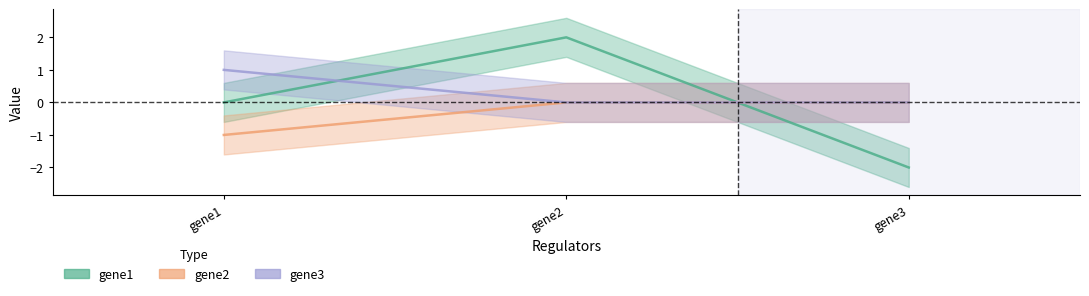

How many values in the gene1 series exceed 0?

1